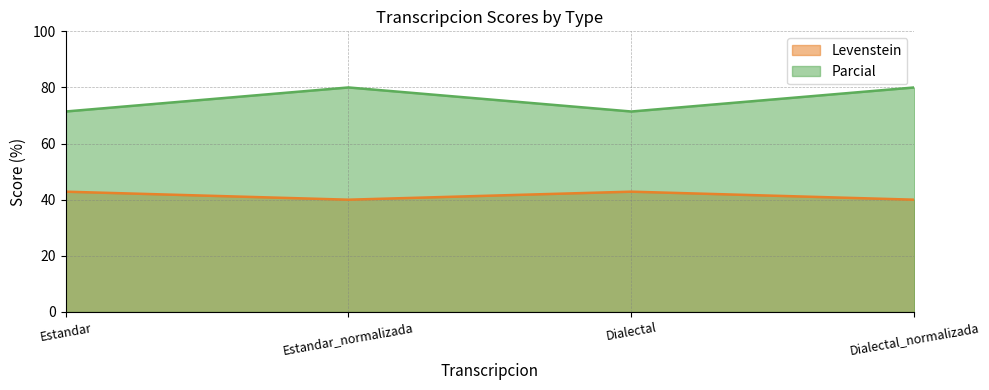

At how many categories does at least one series exceed 68?

4